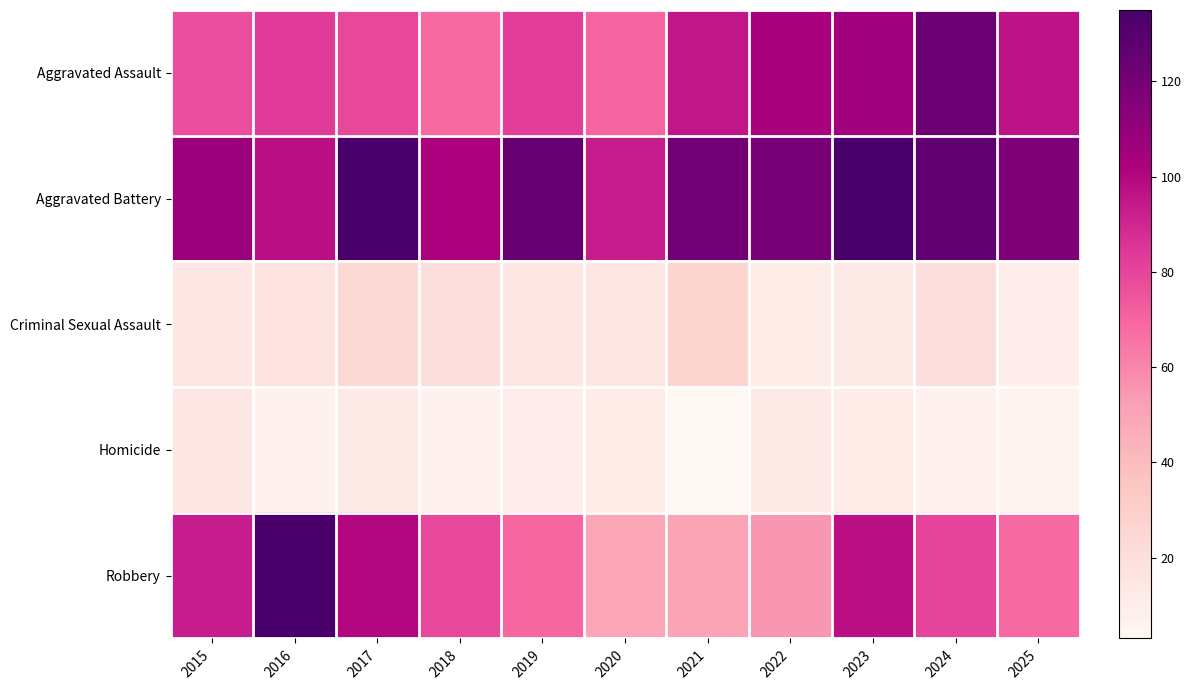

Rank the series by their maximum value, from highest to lowest.

Aggravated Battery, Robbery, Aggravated Assault, Criminal Sexual Assault, Homicide